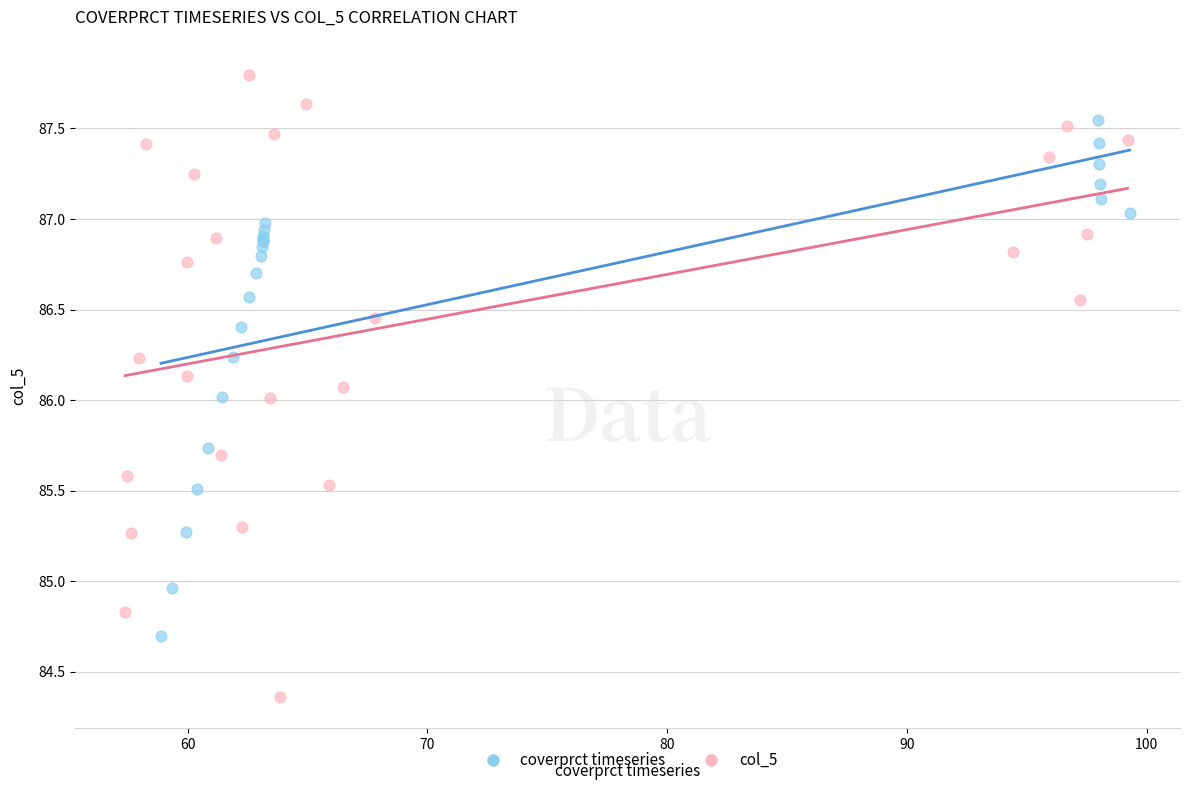

Which series reaches the minimum Y coordinate?

col_5